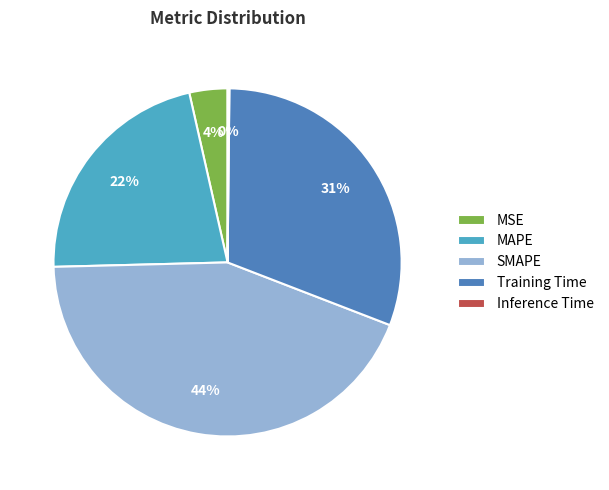

To the nearest percent, what is the average slice percentage?

20%